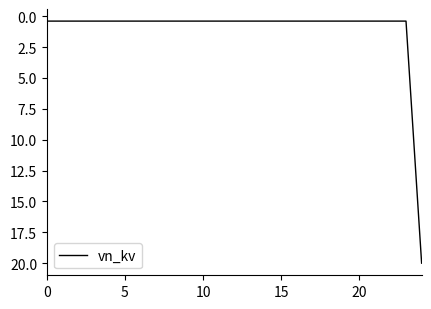

What is the maximum value shown in the chart?

20.0